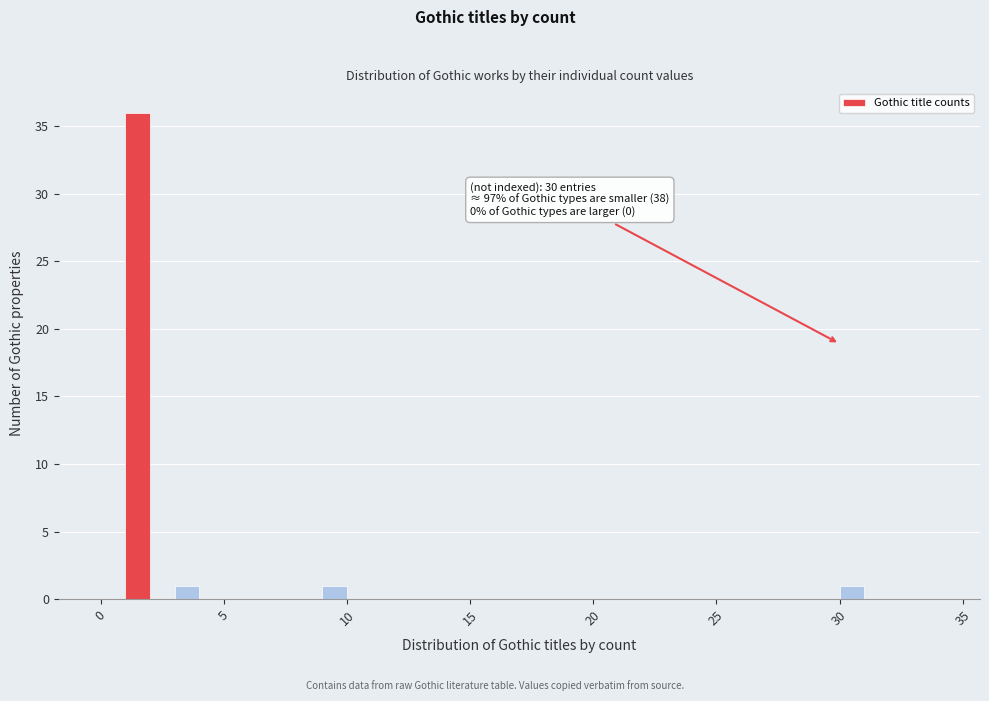

Around what value on the x-axis is the tallest bar? Give the approximate position of its centre, as read against the axis.

1.5